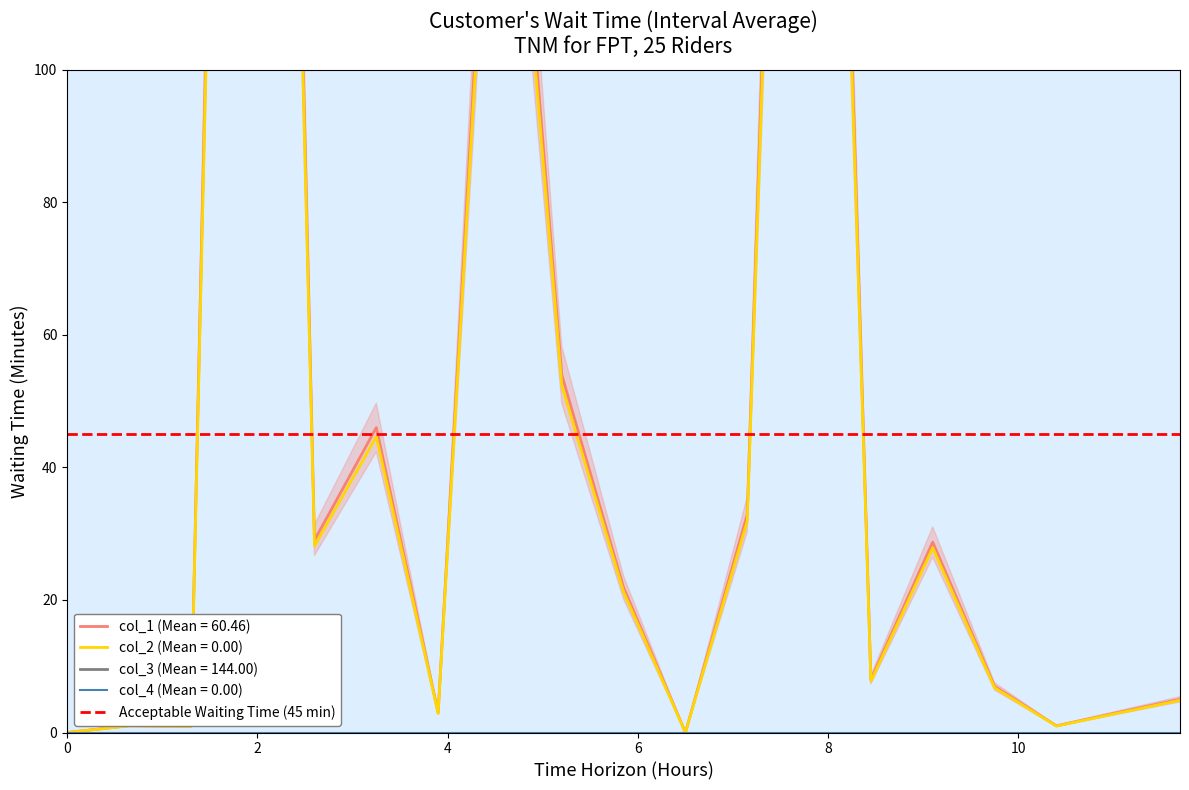

The col_1 series shows 14.3 at 13. True or false?

False